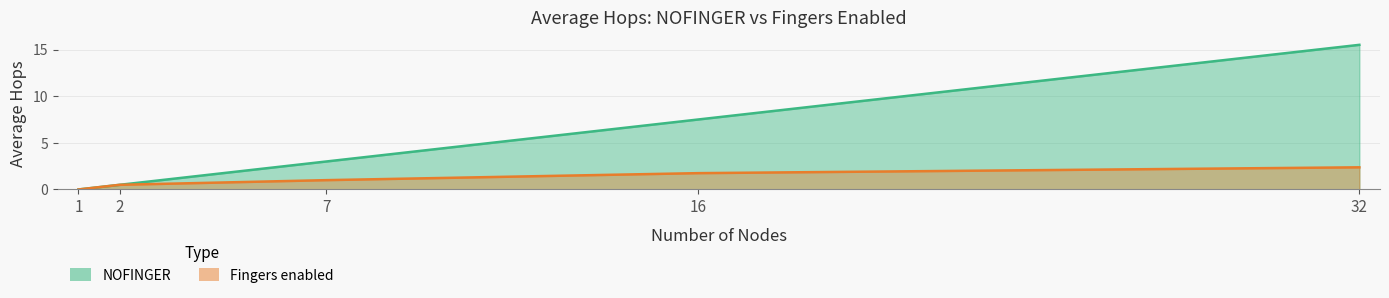

True or false: NOFINGER_ave and Fingers_enabled_ave intersect in this chart.

False